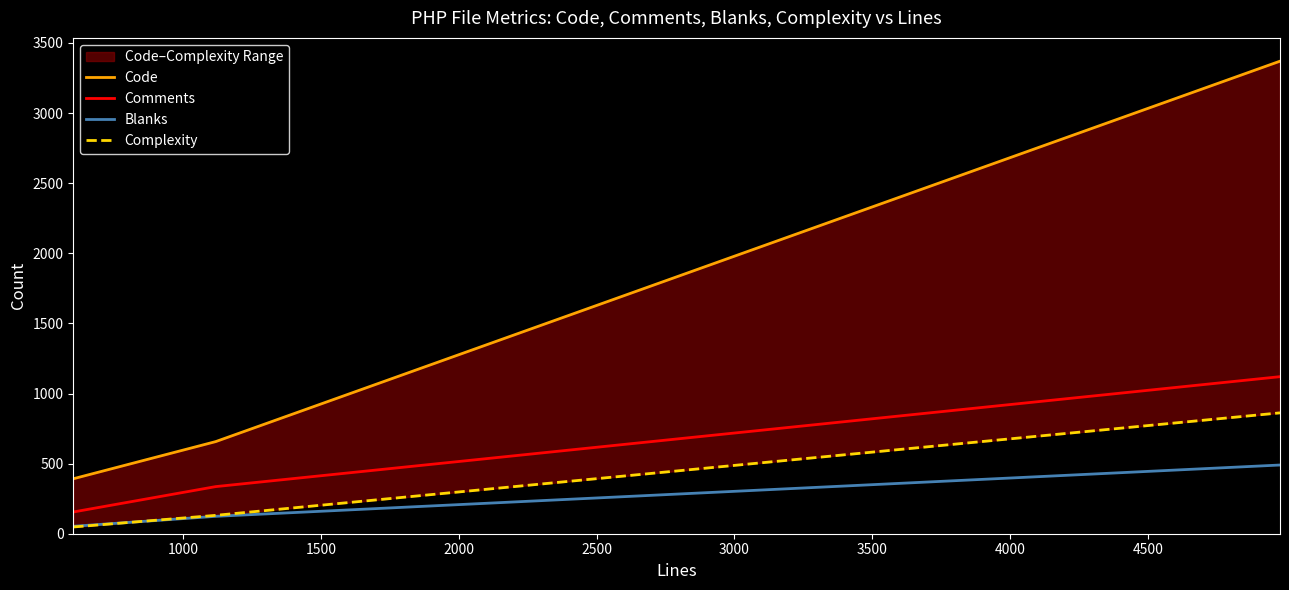

What is the highest value of the Comments series?

1120